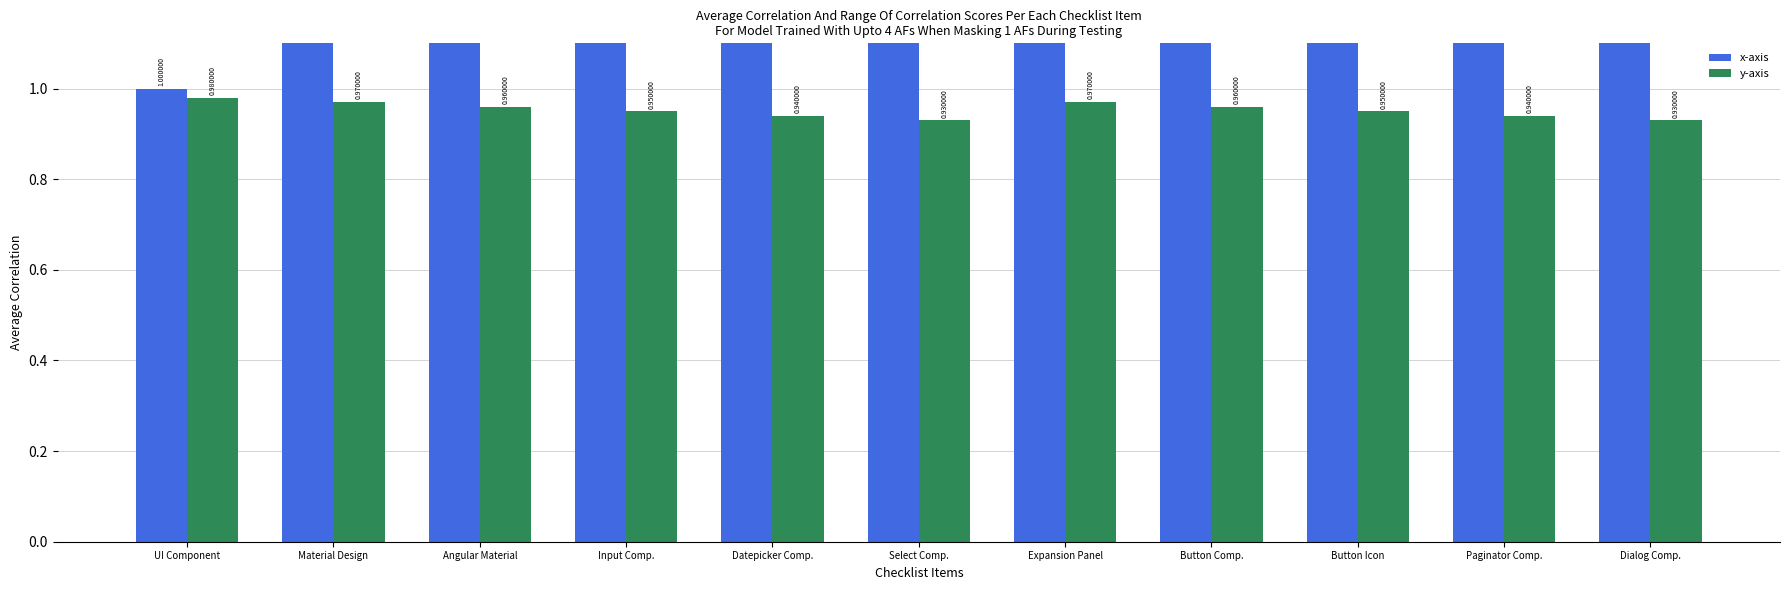

Reading left to right, list all the values displayed in this chart.

x-axis: UI Component=1.0	Material Design=3.0	Angular Material=4.0	Input Comp.=5.0	Datepicker Comp.=6.0	Select Comp.=7.0	Expansion Panel=8.0	Button Comp.=9.0	Button Icon=10.0	Paginator Comp.=11.0	Dialog Comp.=12.0
y-axis: UI Component=1.0	Material Design=1.0	Angular Material=1.0	Input Comp.=0.9	Datepicker Comp.=0.9	Select Comp.=0.9	Expansion Panel=1.0	Button Comp.=1.0	Button Icon=0.9	Paginator Comp.=0.9	Dialog Comp.=0.9